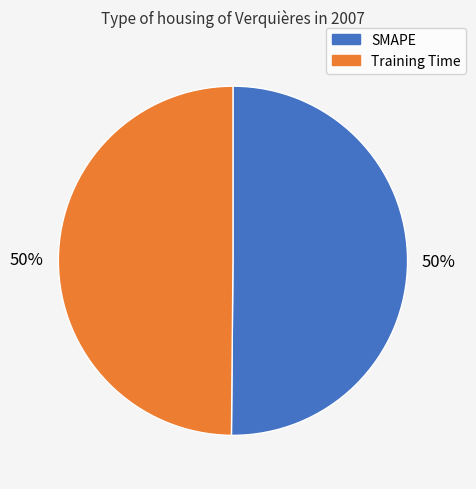

To the nearest percent, what is the difference between the largest and smallest slice percentages?

0%